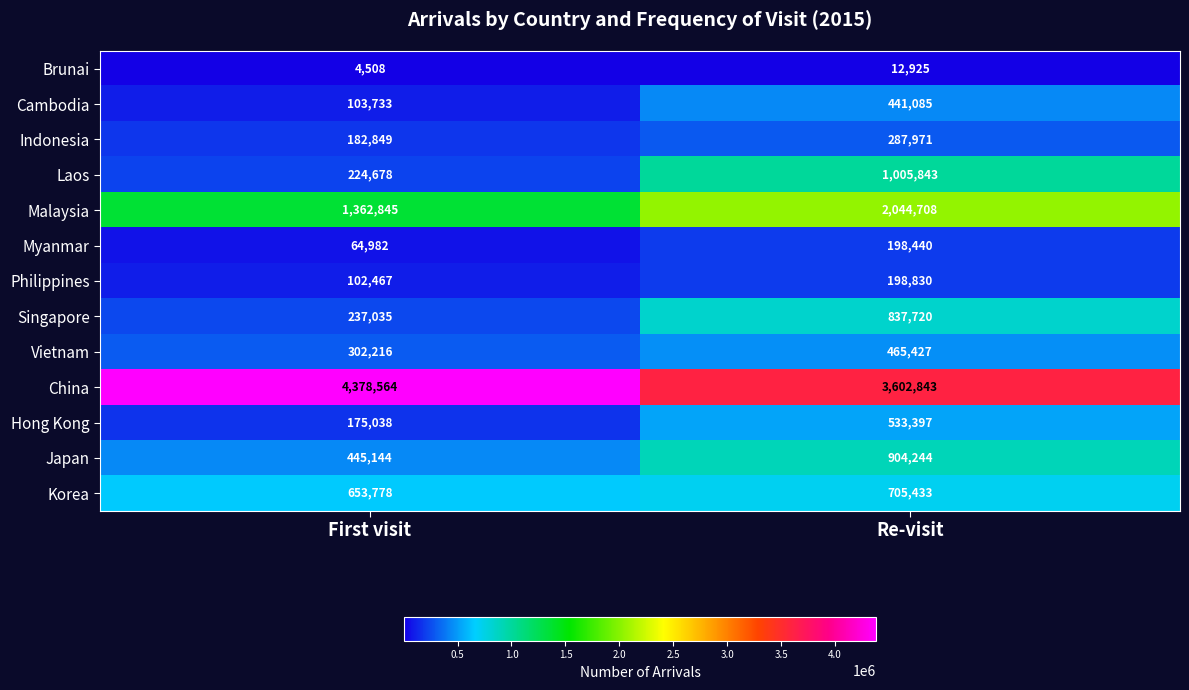

What is the sum of all Myanmar values?

263422